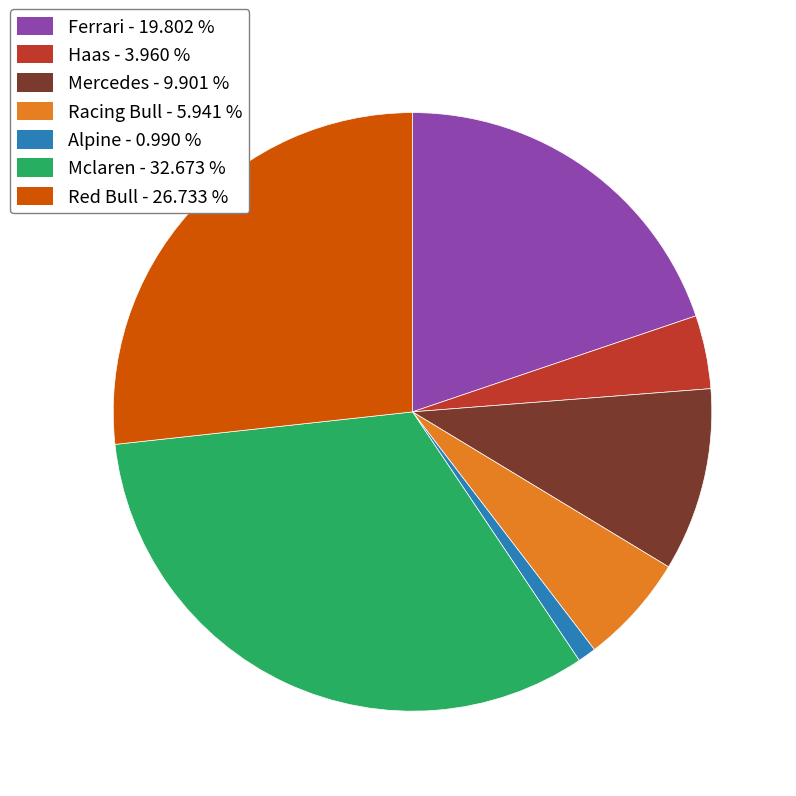

Approximately how many times larger is the value at Racing Bull compared to Alpine?

6.0